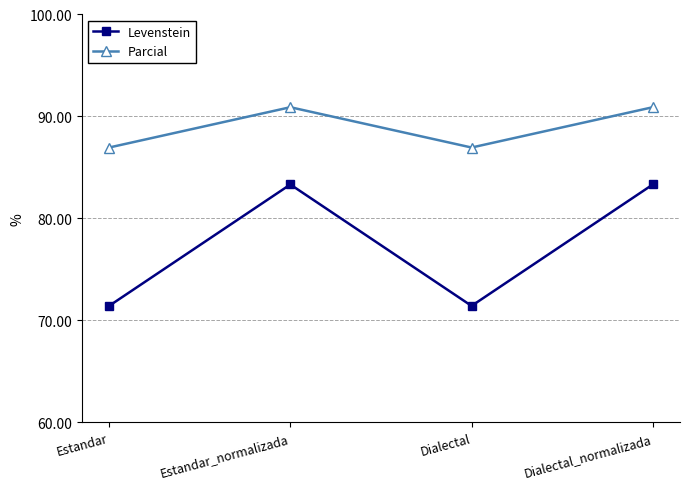

True or false: Parcial and Levenstein intersect in this chart.

False